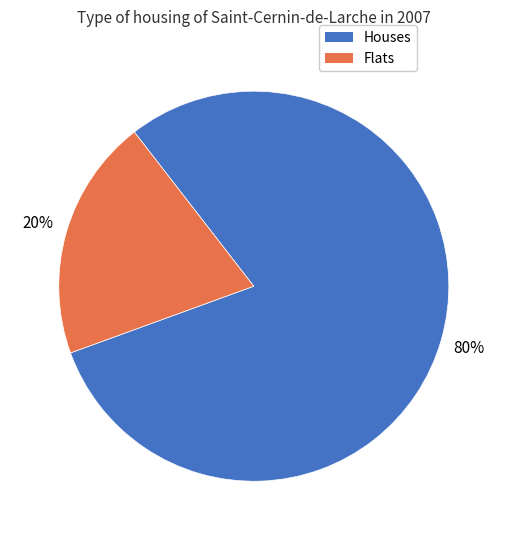

Does any single category account for the majority?

Yes